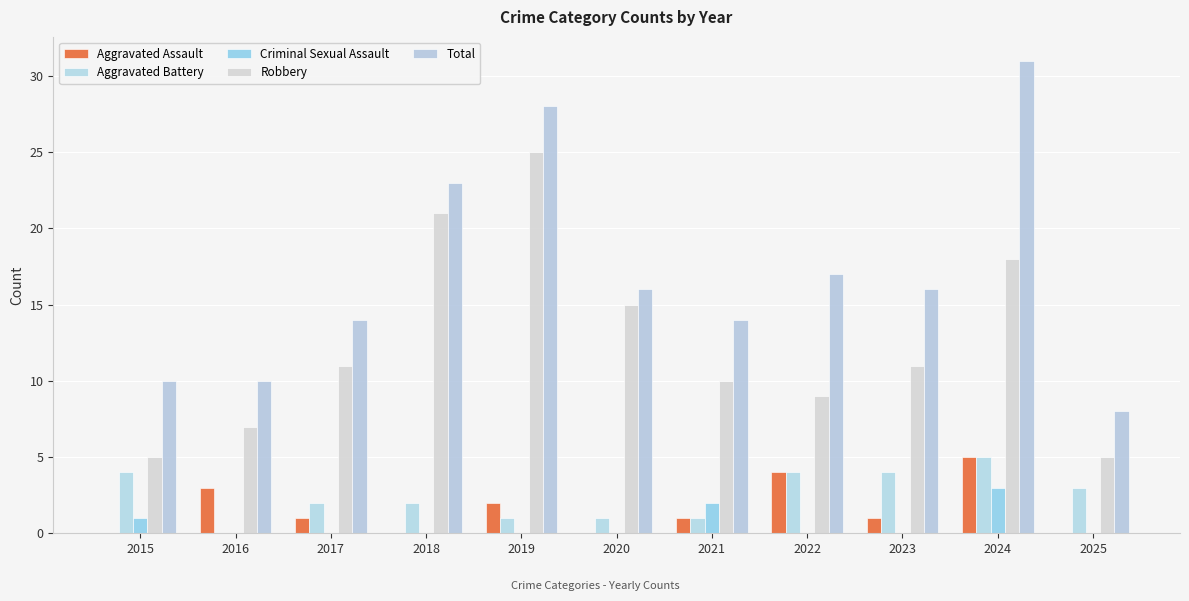

Count the Aggravated Battery values in the range 1 to 4.

9